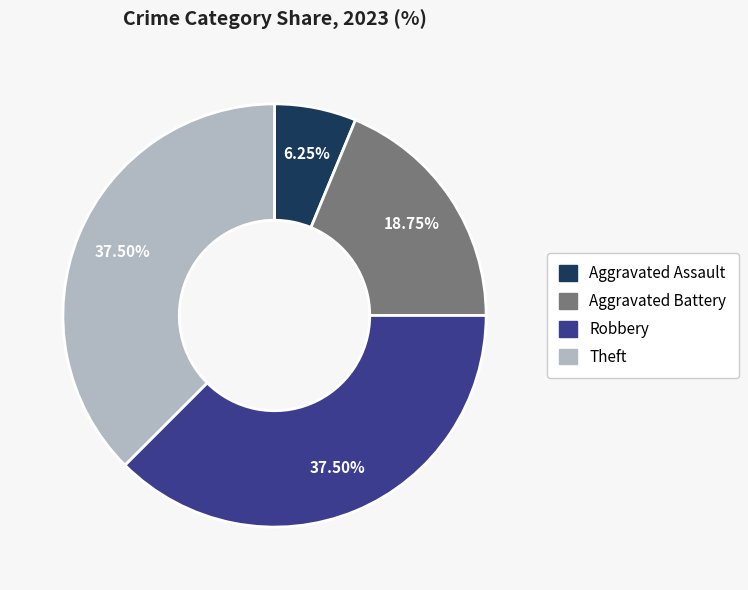

Which category has the smallest portion of the pie?

Aggravated Assault